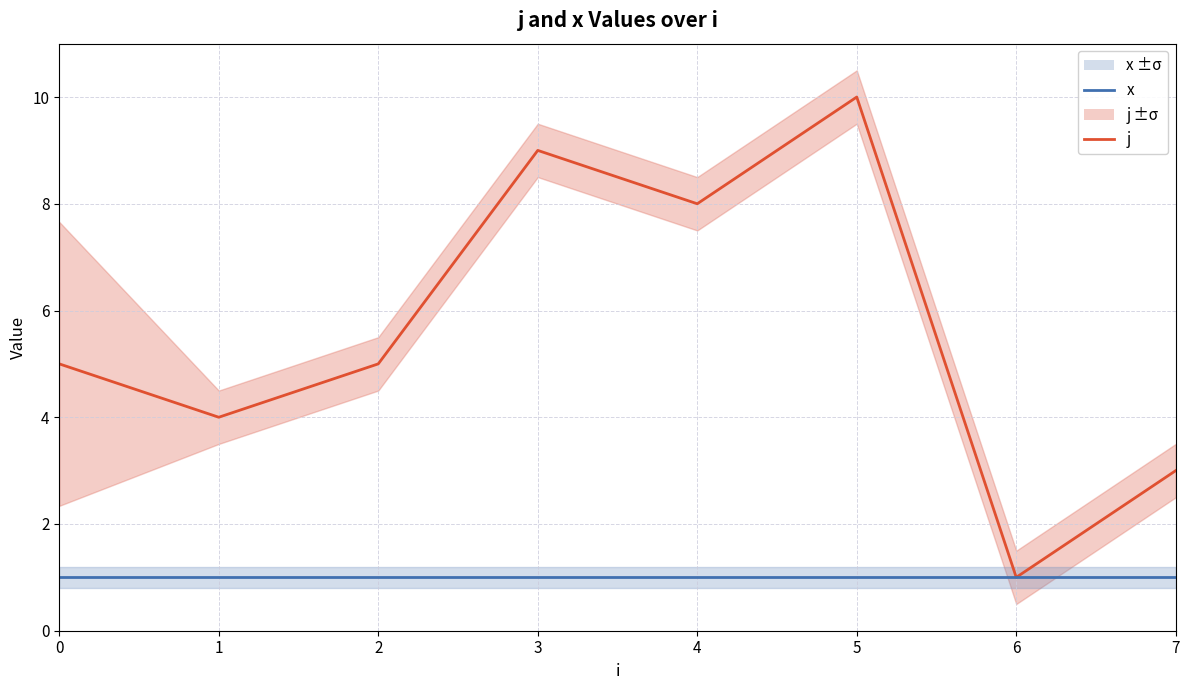

Reading right to left, transcribe all the data shown in this chart.

j: 7=3	6=1	5=10	4=8	3=9	2=5	1=4	0=5
x: 7=1	6=1	5=1	4=1	3=1	2=1	1=1	0=1